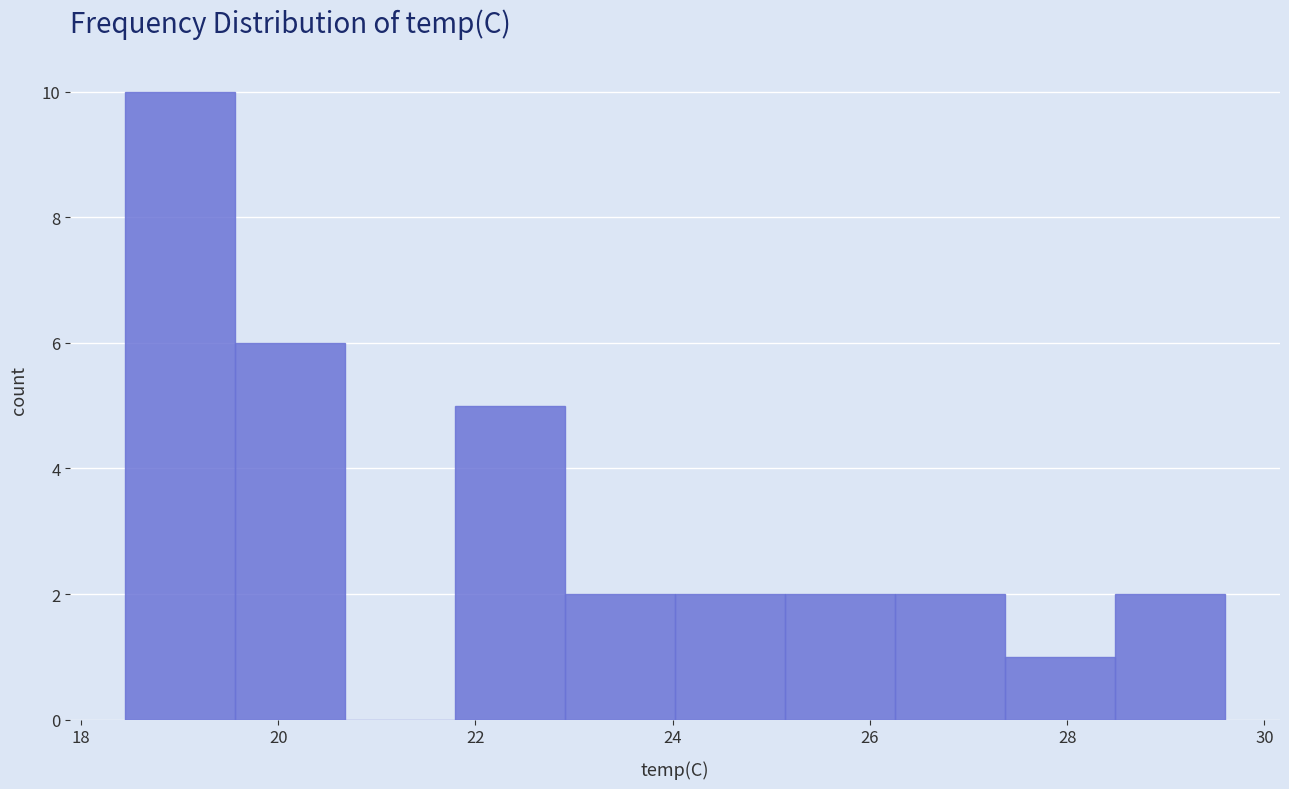

Reading left to right, transcribe this chart: for each bar, give the range it covers on the x-axis and its height. Neither the bar edges nor the heights are printed on the chart, so give them approximately, as read against the axes.

18.4 to 19.6: 10
19.6 to 20.6: 6
20.6 to 21.8: 0
21.8 to 23.0: 5
23.0 to 24.0: 2
24.0 to 25.2: 2
25.2 to 26.2: 2
26.2 to 27.4: 2
27.4 to 28.4: 1
28.4 to 29.6: 2